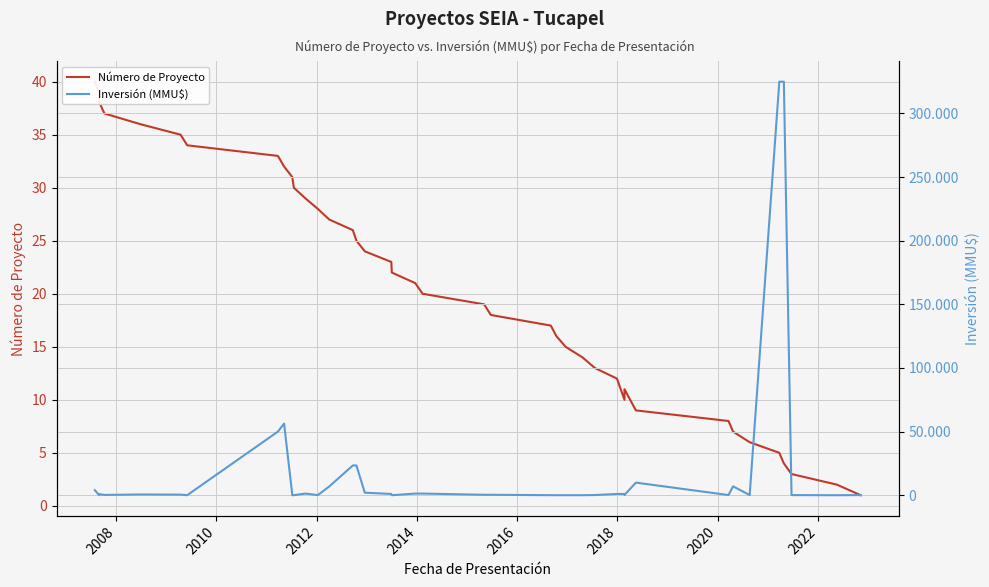

In Número de Proyecto, how many points are higher than both neighbors (excluding endpoints)?

1